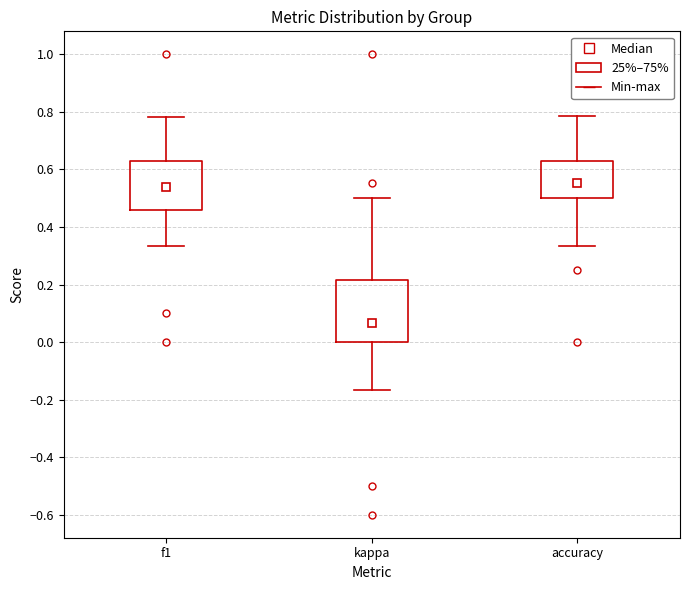

Where does the lower whisker of the box for accuracy end on the y-axis? The values are not printed on the chart, so give them approximately, as read against the axis.

0.34